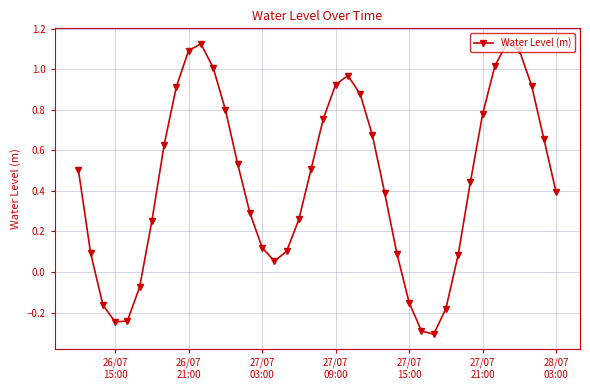

How many interior local valleys (lower than both neighbors) does the data have?

3